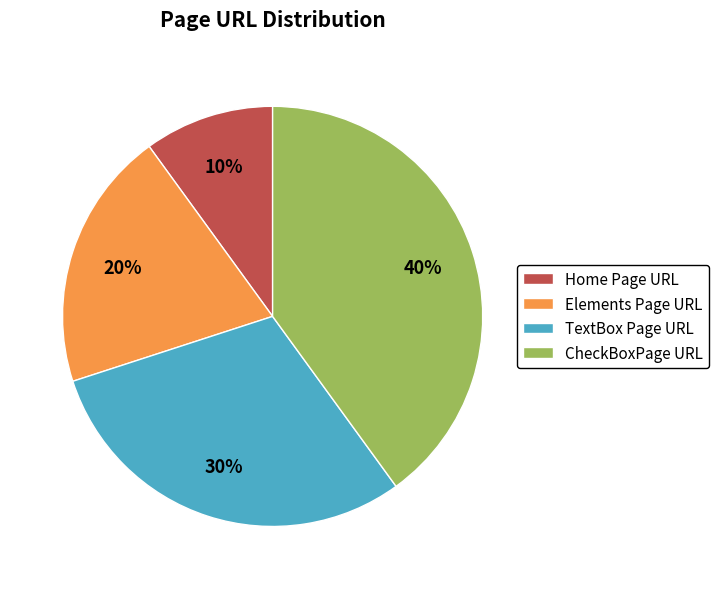

The CheckBoxPage URL slice represents 26% of the pie. True or false?

False